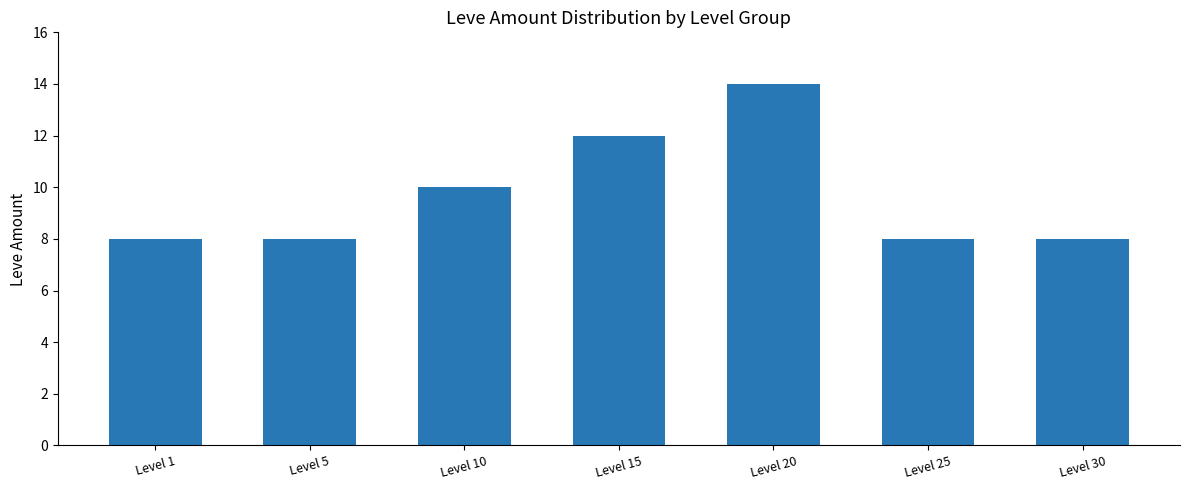

What is the value of the 1st bar from the left?

8